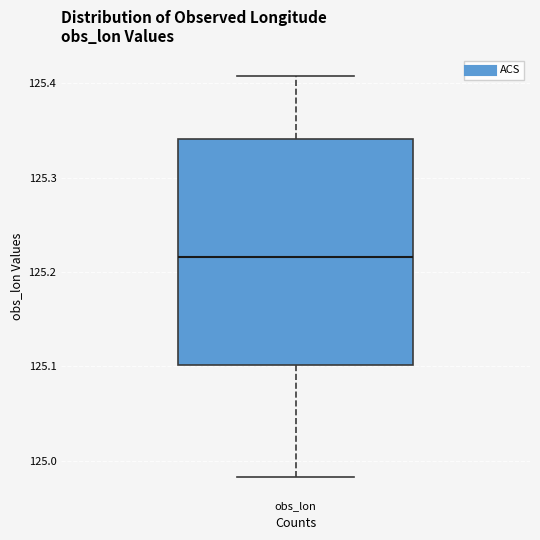

Transcribe this box plot: give where the median line is, the range the box spans, and where the two whiskers end, as read against the y-axis. The values are not printed on the chart, so give them approximately, as read against the axis.

median 125.22, box 125.10 to 125.34, whiskers 124.98 to 125.41